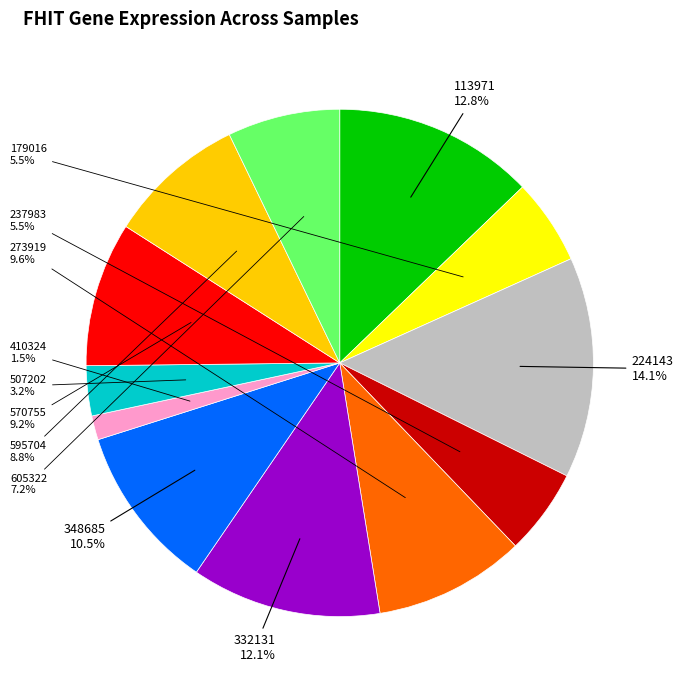

Does any single category account for the majority?

No